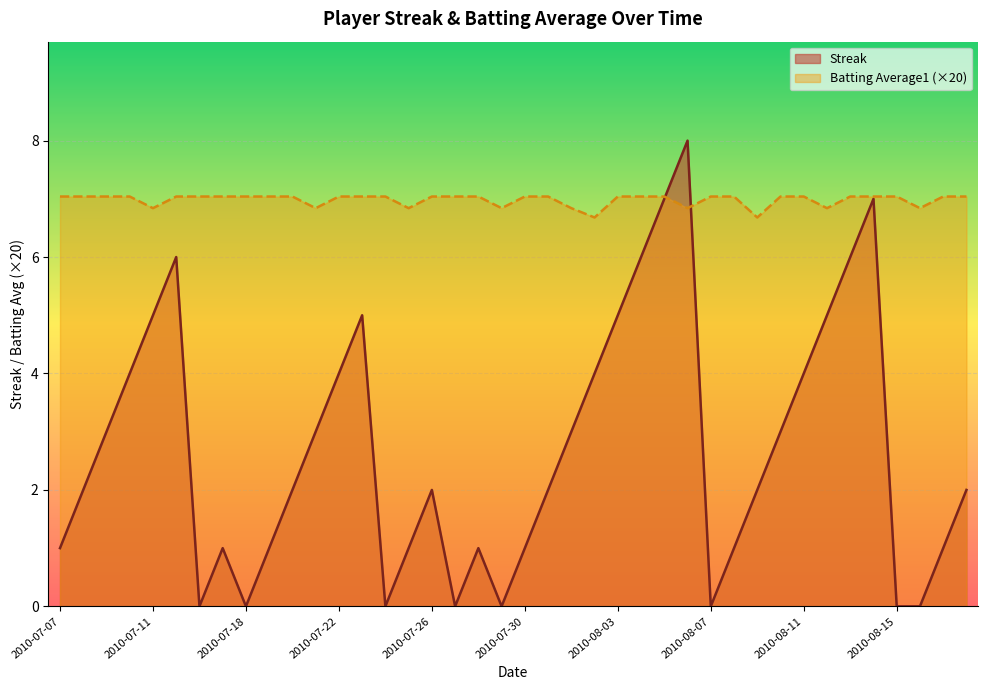

What is the label of the 22nd point from the right?

2010-07-28